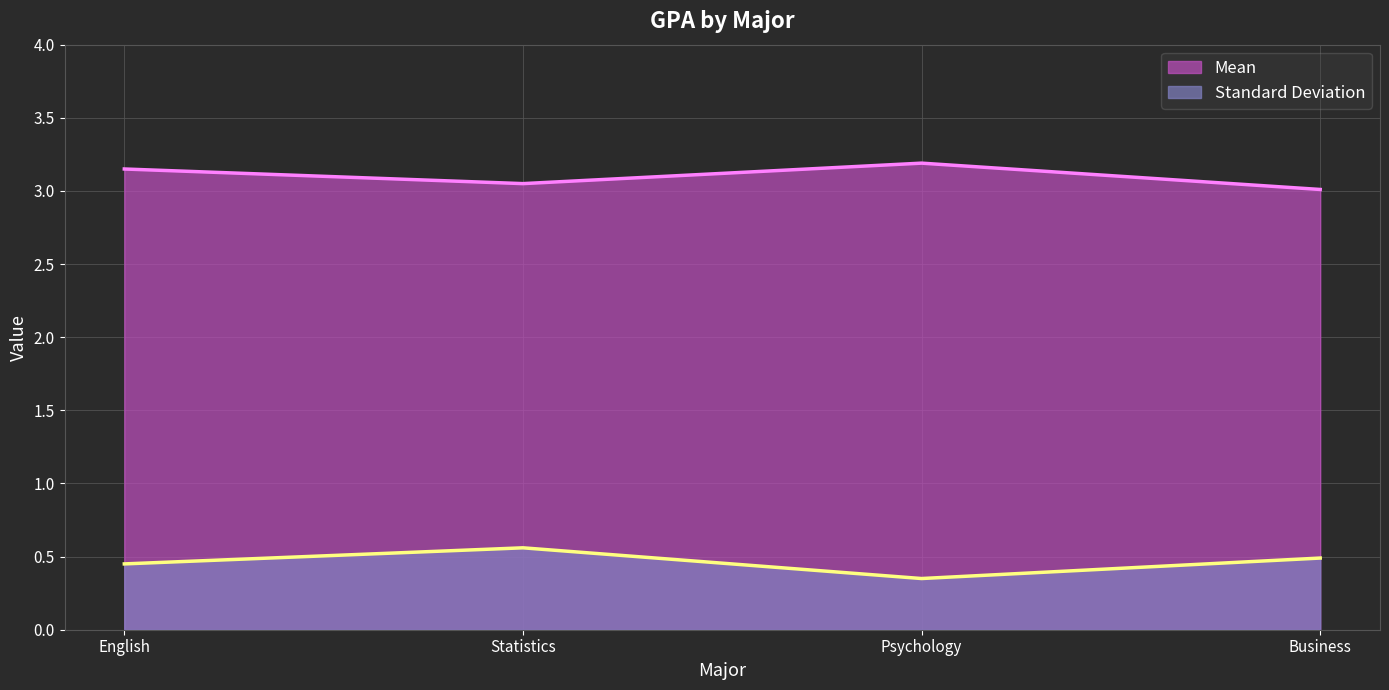

What is the value of the Standard Deviation point at the 4th from the left?

0.5